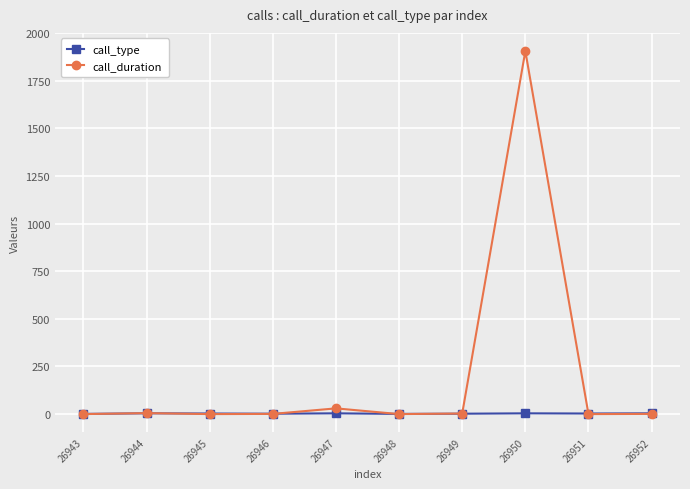

Which series has the widest spread of values?

call_duration